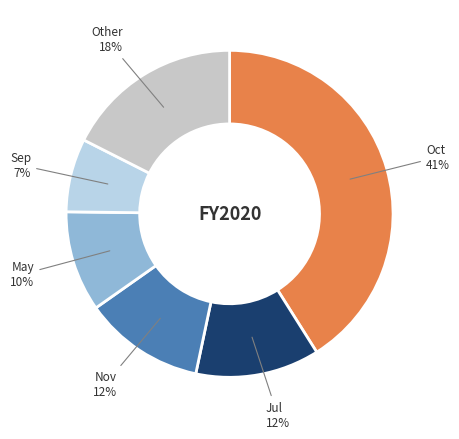

How many segments does this pie chart have?

6